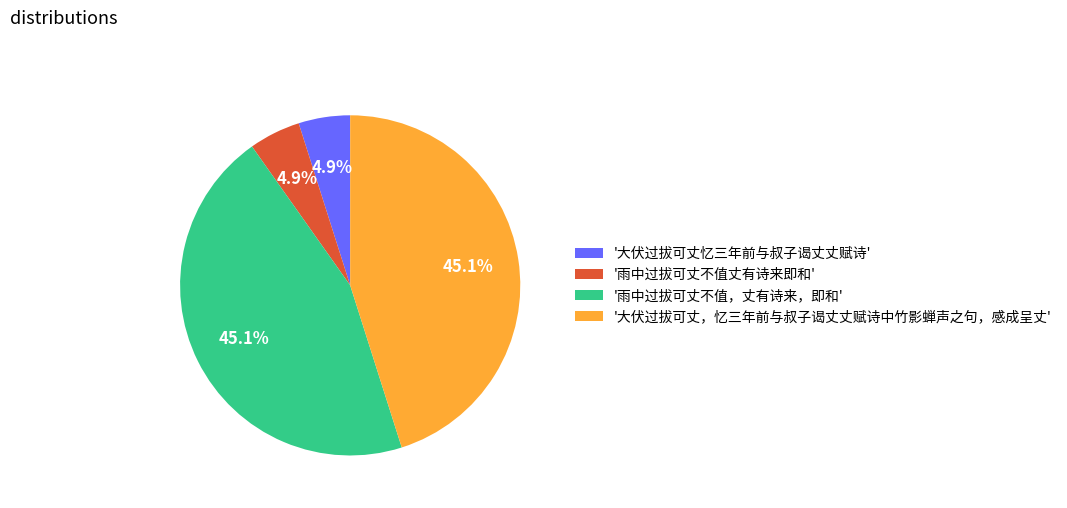

What is the ratio of the value at '大伏过拔可丈忆三年前与叔子谒丈丈赋诗' to the value at '雨中过拔可丈不值丈有诗来即和'?

1.0